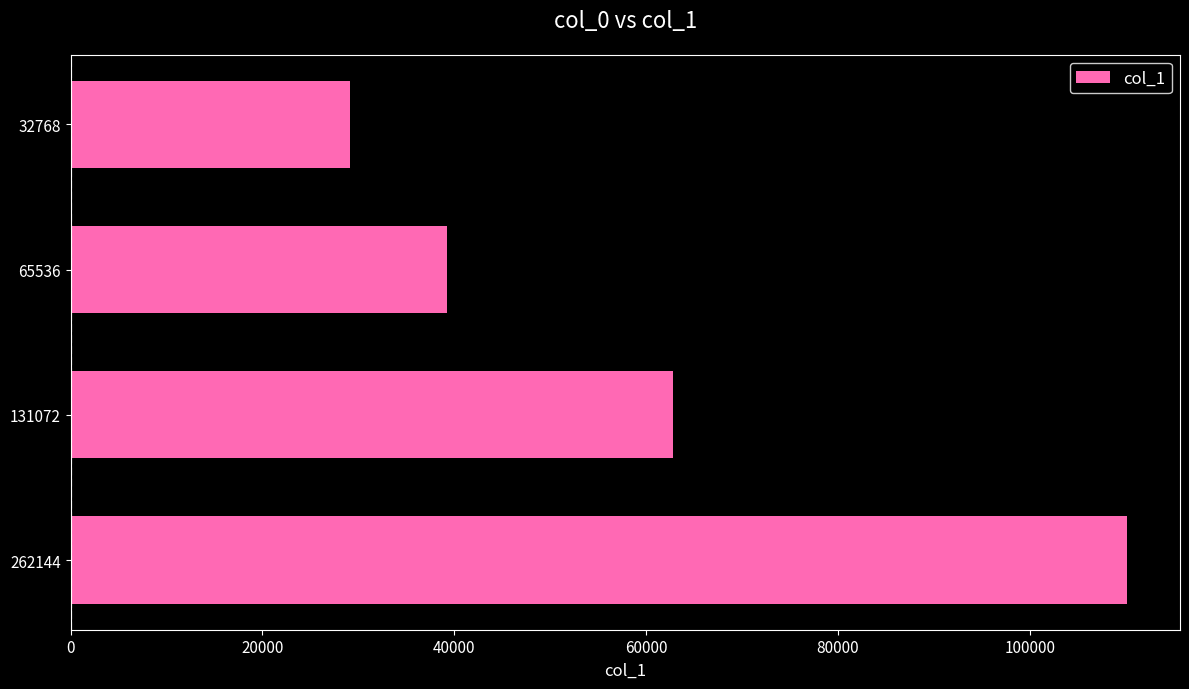

What is the difference between the maximum and minimum values?

80968